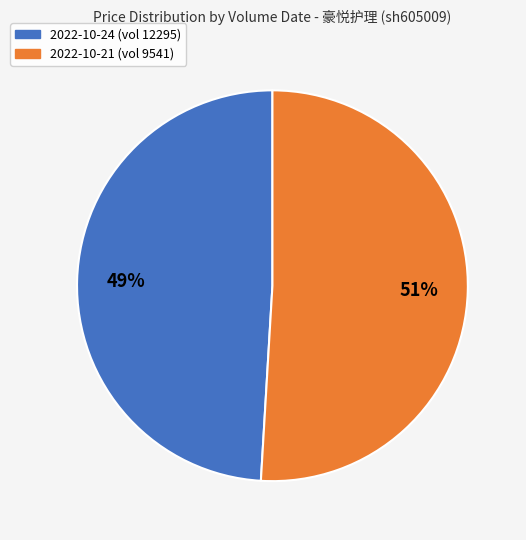

Rank the categories by value from lowest to highest.

2022-10-24 (vol 12295), 2022-10-21 (vol 9541)